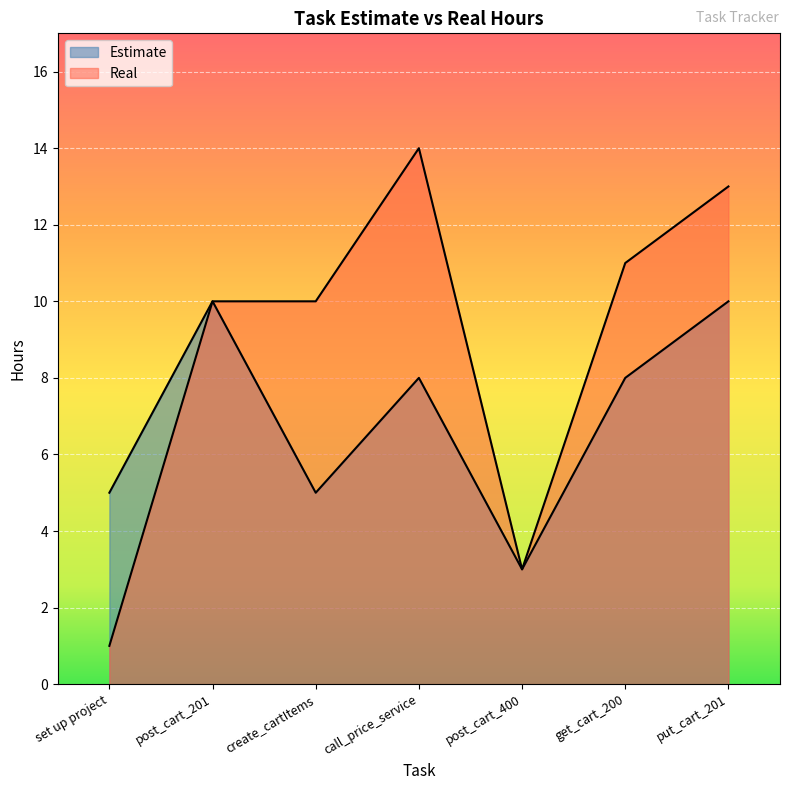

Rank the categories by Real value from highest to lowest.

call_price_service, put_cart_201, get_cart_200, post_cart_201, create_cartItems, post_cart_400, set up project